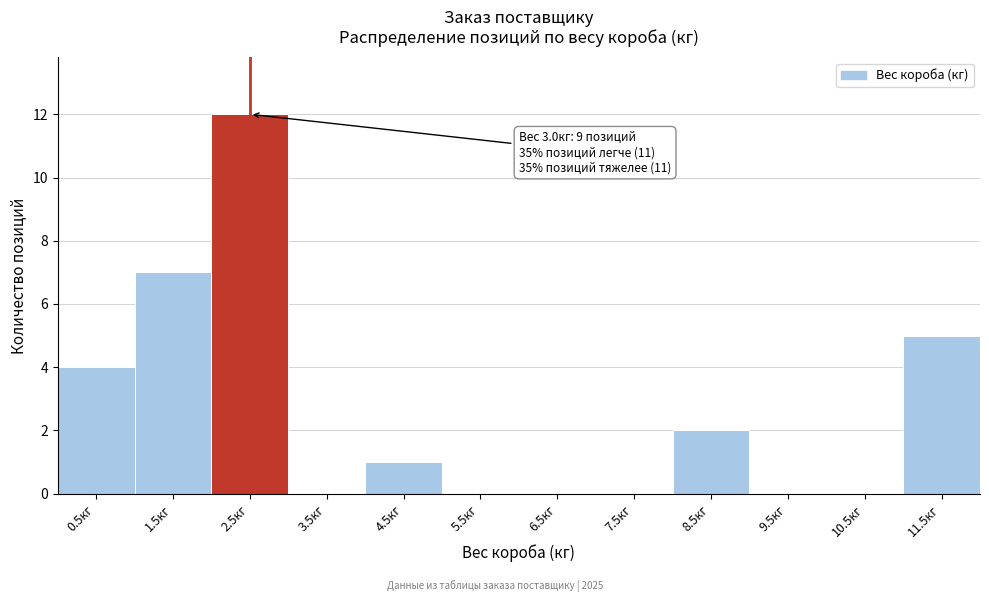

Reading left to right, extract all data points from this chart.

0.5кг=4	1.5кг=7	2.5кг=12	3.5кг=0	4.5кг=1	5.5кг=0	6.5кг=0	7.5кг=0	8.5кг=2	9.5кг=0	10.5кг=0	11.5кг=5